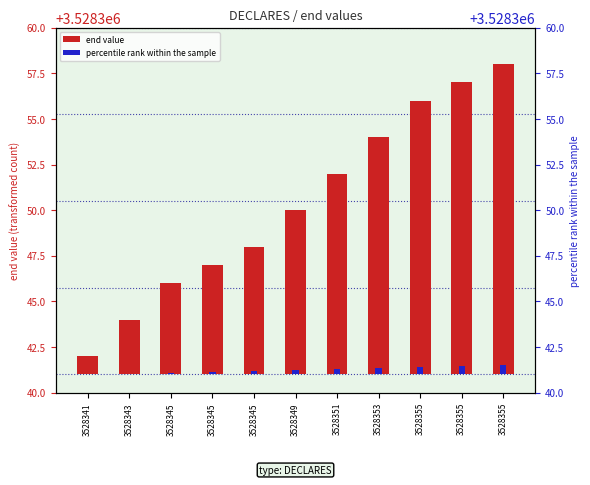

What is the spread (max minus min) of values at 3528355?

14.6